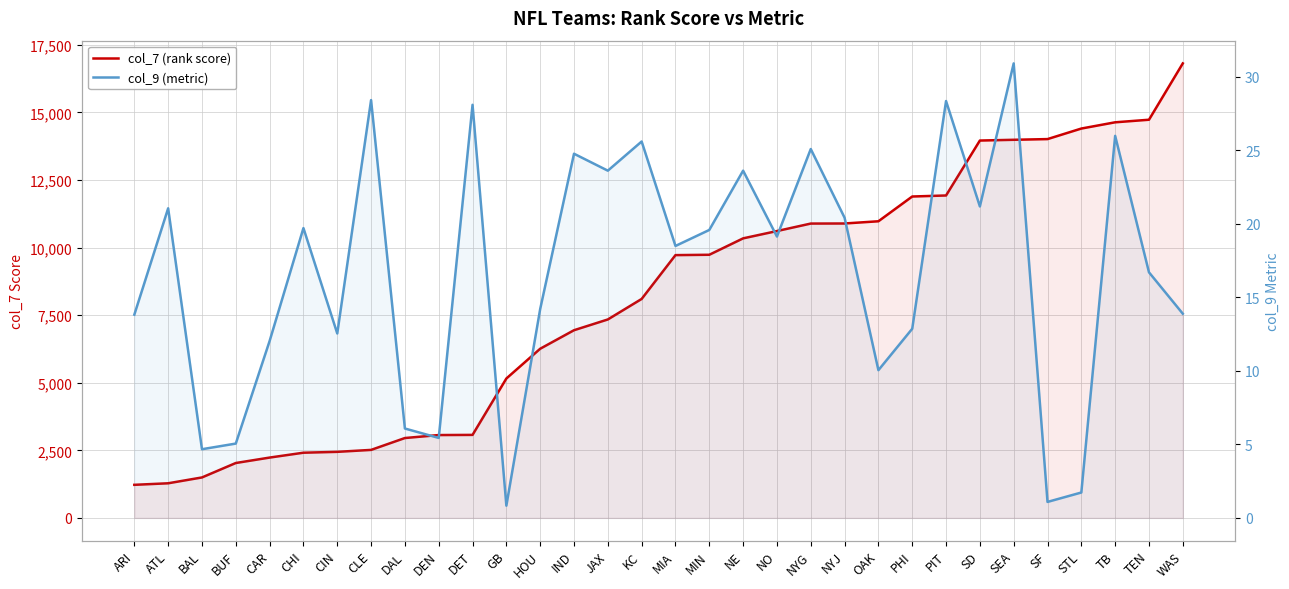

In col_9 (metric), how many points are higher than both neighbors (excluding endpoints)?

11